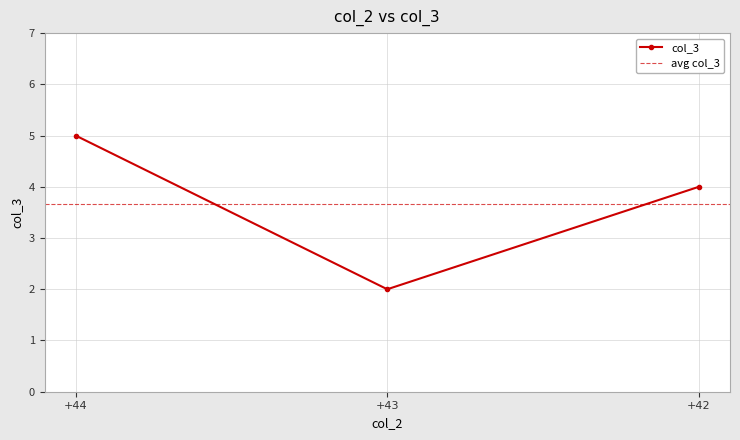

Reading right to left, list all the values displayed in this chart.

4	2	5